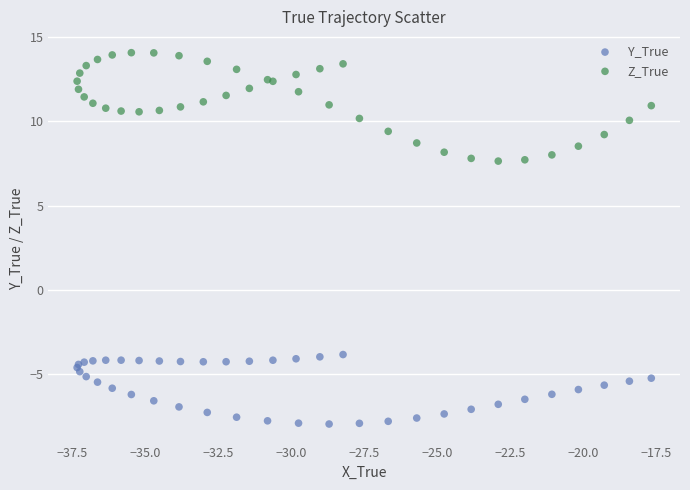

Which series has the widest spread of Y values?

Z_True